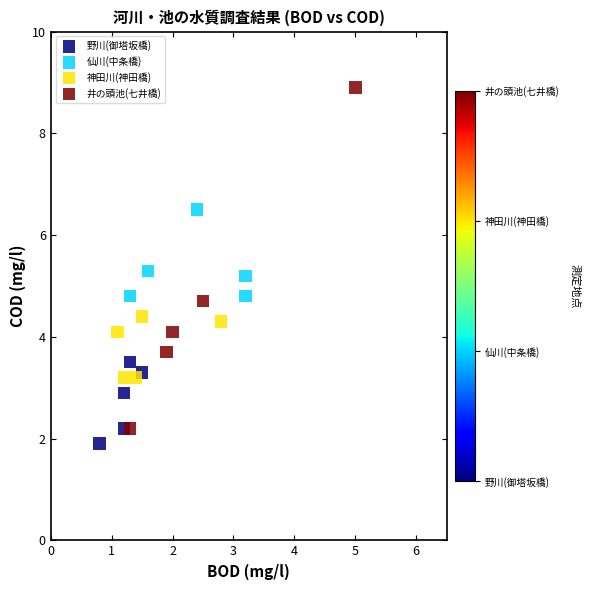

Which series has the largest Y range (max minus min)?

井の頭池(七井橋)